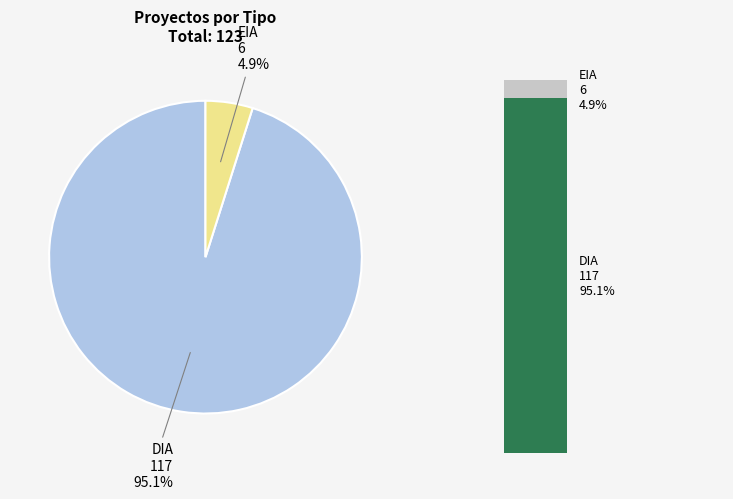

Which category has the biggest portion of the pie?

DIA